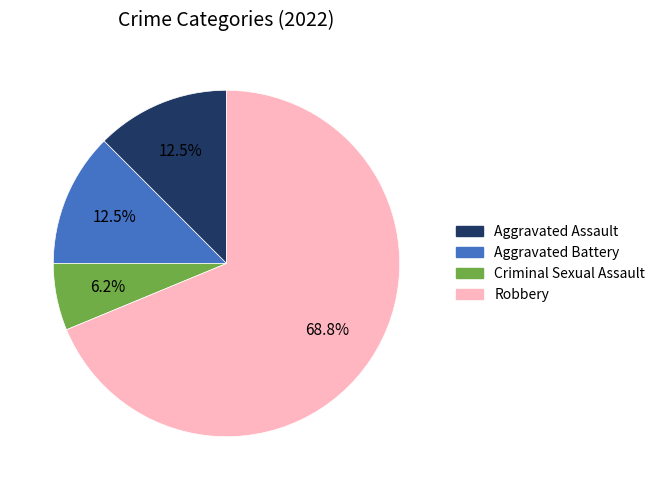

To the nearest percent, what percentage of the pie is Robbery?

69%